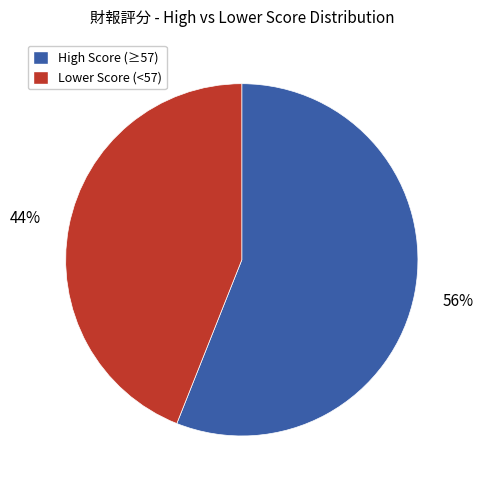

To the nearest percent, what is the average slice percentage?

50%